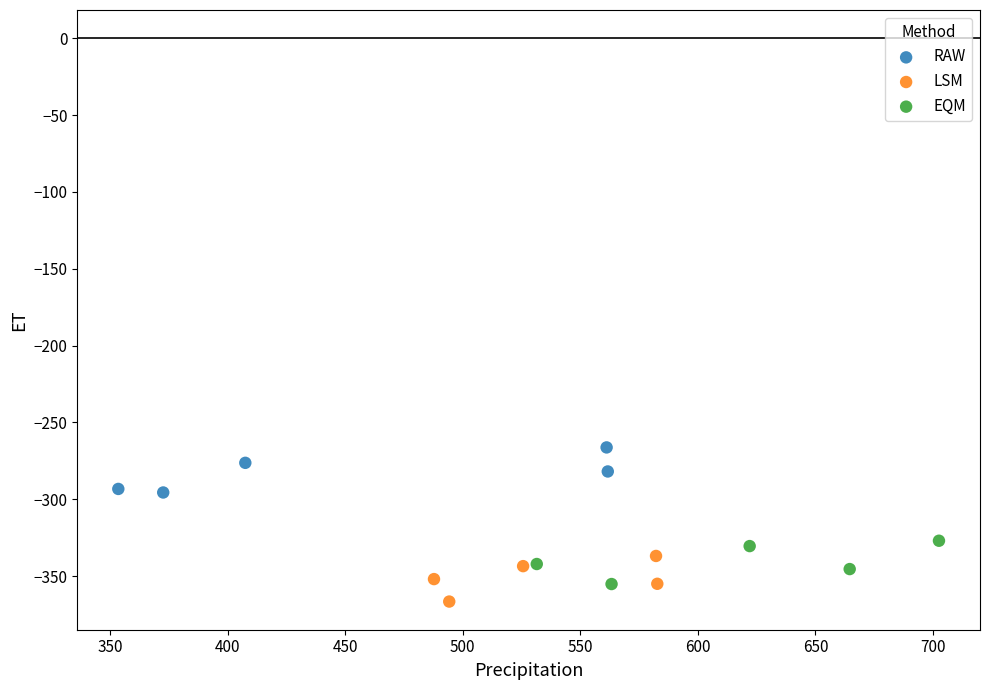

What are all the series names shown in the legend?

RAW, LSM, EQM